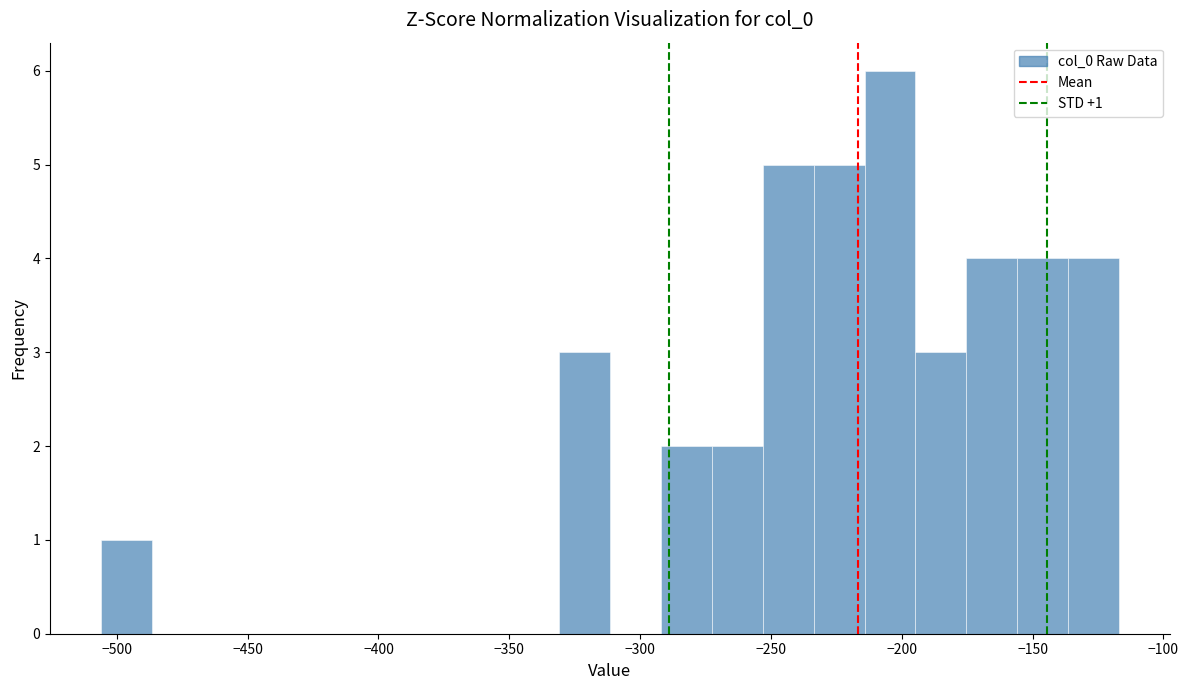

Around what value on the x-axis is the tallest bar? Give the approximate position of its centre, as read against the axis.

-205